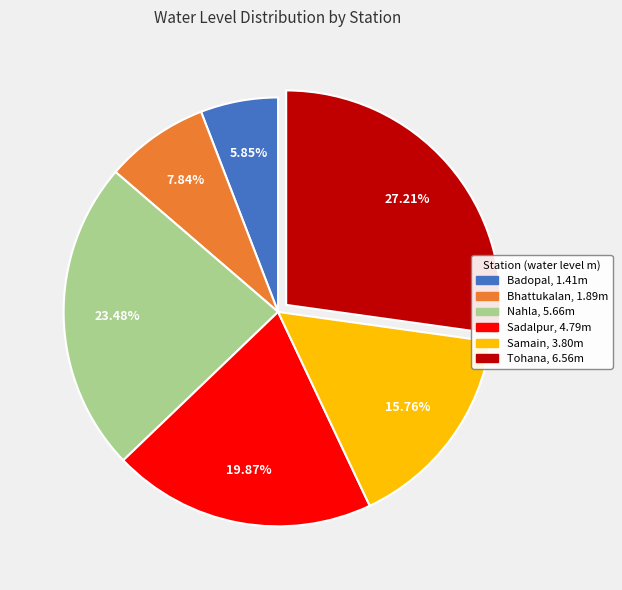

Between Nahla and Bhattukalan, which is larger?

Nahla